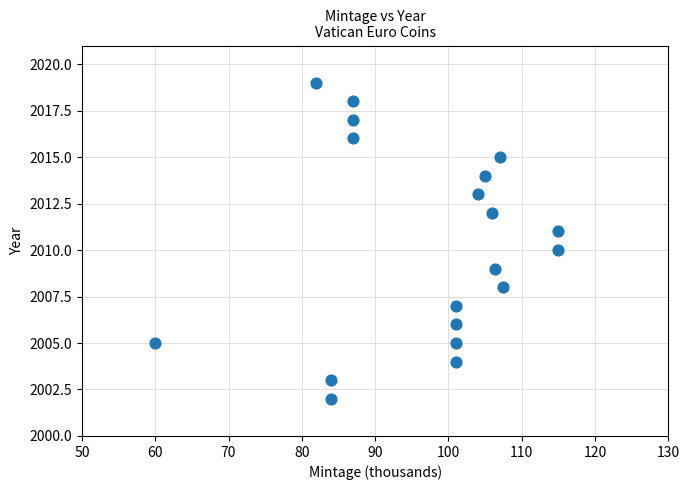

What is the range of Y values (max minus min)?

17